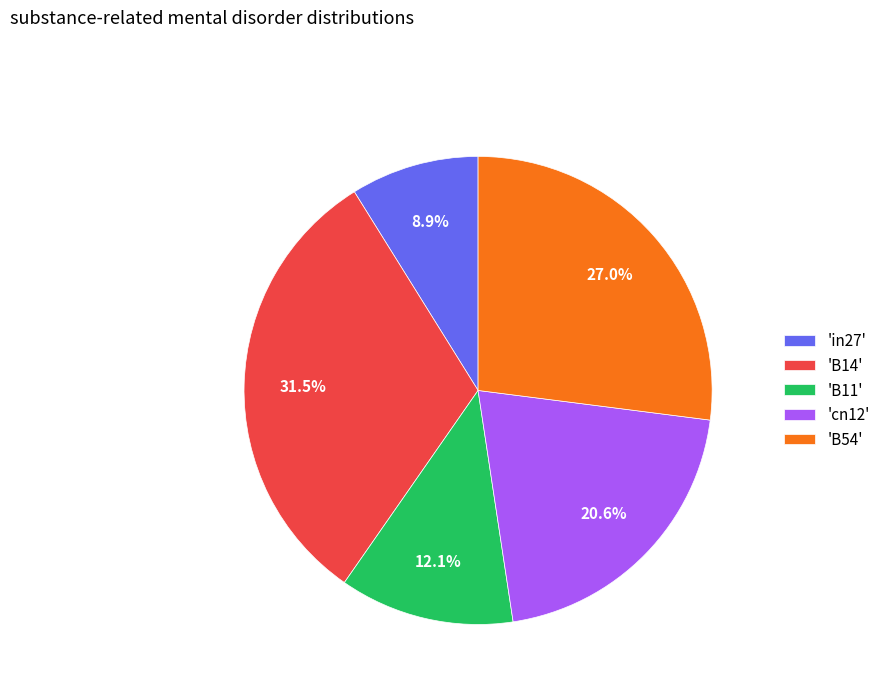

Count the number of slices in the pie.

5